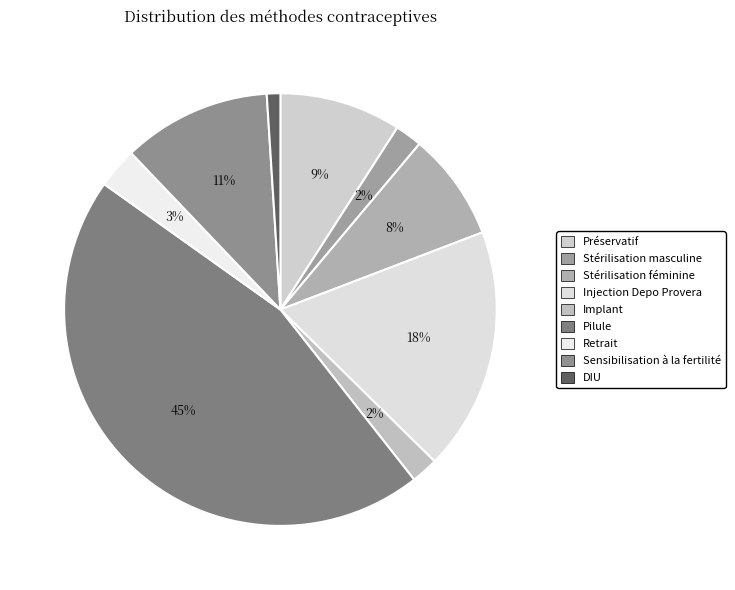

Does any single category account for the majority?

No